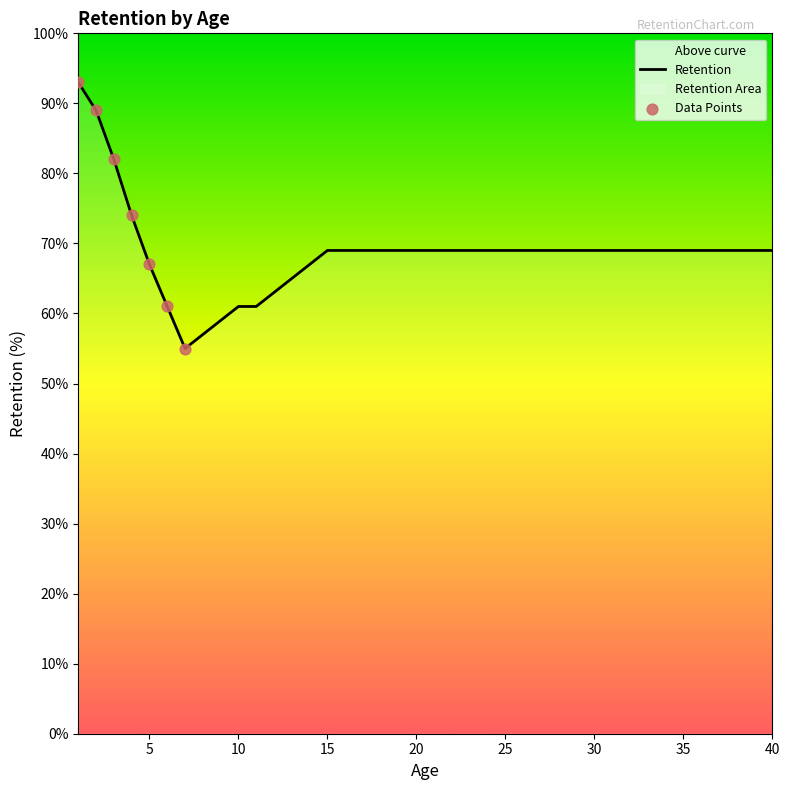

Which has a higher value, 27 or 24?

27